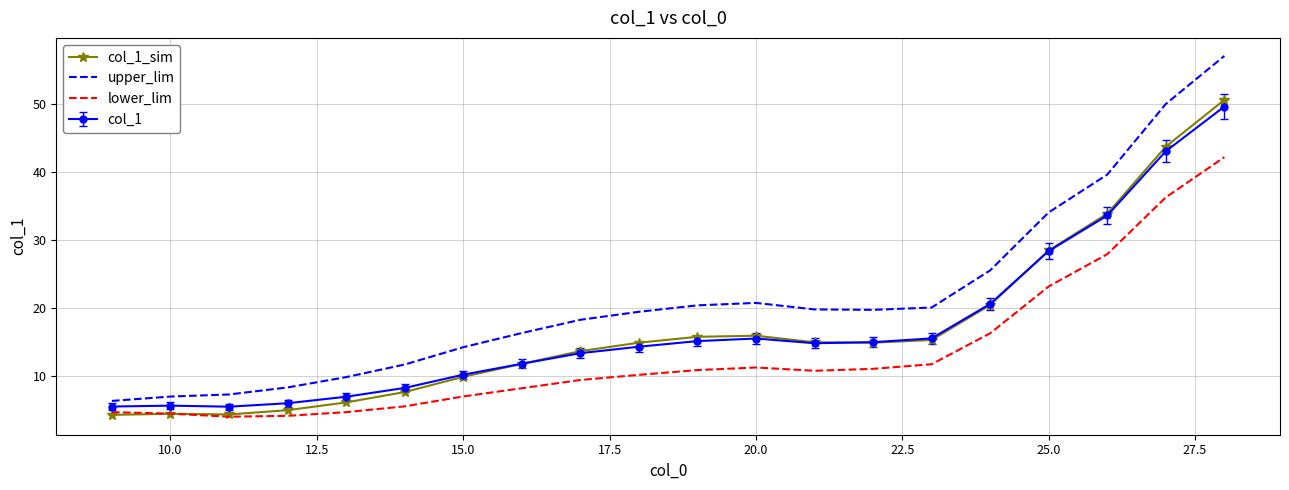

Which series has the largest total across all categories?

upper_lim